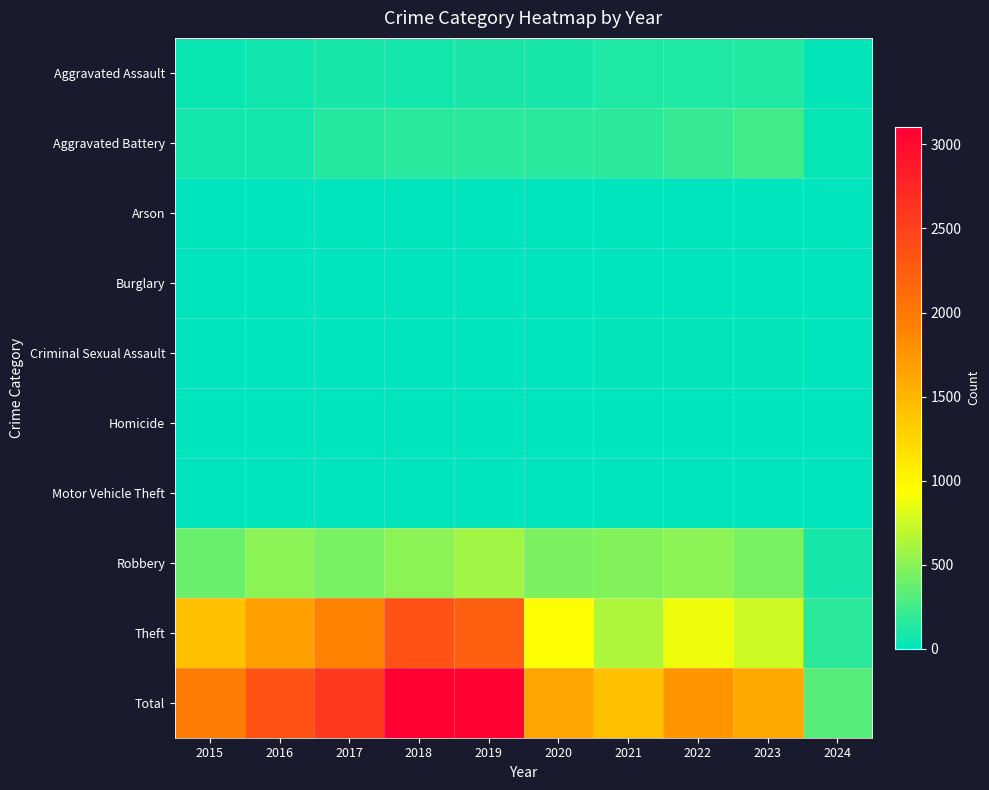

At which category is the sum across all series the highest?

2018